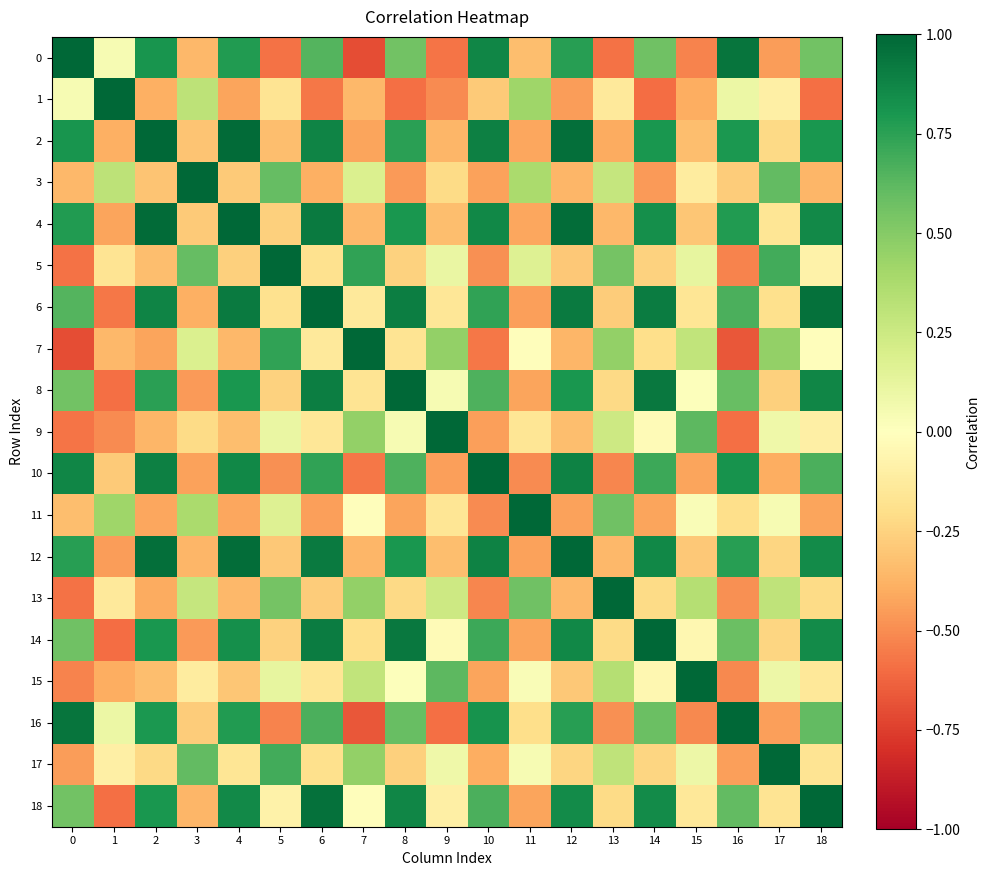

Reading left to right, what are all the values shown in this chart?

row_0: 0=1.0	1=0.0	2=0.8	3=-0.4	4=0.8	5=-0.6	6=0.6	7=-0.7	8=0.6	9=-0.6	10=0.9	11=-0.3	12=0.8	13=-0.6	14=0.6	15=-0.5	16=0.9	17=-0.5	18=0.6
row_1: 0=0.0	1=1.0	2=-0.4	3=0.3	4=-0.4	5=-0.2	6=-0.6	7=-0.4	8=-0.6	9=-0.5	10=-0.3	11=0.4	12=-0.4	13=-0.1	14=-0.6	15=-0.4	16=0.1	17=-0.1	18=-0.6
row_2: 0=0.8	1=-0.4	2=1.0	3=-0.3	4=1.0	5=-0.3	6=0.9	7=-0.4	8=0.8	9=-0.4	10=0.9	11=-0.4	12=1.0	13=-0.4	14=0.8	15=-0.3	16=0.8	17=-0.2	18=0.8
row_3: 0=-0.4	1=0.3	2=-0.3	3=1.0	4=-0.3	5=0.6	6=-0.4	7=0.2	8=-0.5	9=-0.2	10=-0.4	11=0.4	12=-0.4	13=0.3	14=-0.5	15=-0.1	16=-0.3	17=0.6	18=-0.4
row_4: 0=0.8	1=-0.4	2=1.0	3=-0.3	4=1.0	5=-0.3	6=0.9	7=-0.4	8=0.8	9=-0.3	10=0.9	11=-0.4	12=1.0	13=-0.4	14=0.8	15=-0.3	16=0.8	17=-0.2	18=0.9
row_5: 0=-0.6	1=-0.2	2=-0.3	3=0.6	4=-0.3	5=1.0	6=-0.2	7=0.7	8=-0.3	9=0.1	10=-0.5	11=0.2	12=-0.3	13=0.6	14=-0.3	15=0.1	16=-0.5	17=0.7	18=-0.1
row_6: 0=0.6	1=-0.6	2=0.9	3=-0.4	4=0.9	5=-0.2	6=1.0	7=-0.1	8=0.9	9=-0.2	10=0.7	11=-0.4	12=0.9	13=-0.3	14=0.9	15=-0.2	16=0.7	17=-0.2	18=1.0
row_7: 0=-0.7	1=-0.4	2=-0.4	3=0.2	4=-0.4	5=0.7	6=-0.1	7=1.0	8=-0.2	9=0.5	10=-0.6	11=-0.0	12=-0.4	13=0.5	14=-0.2	15=0.3	16=-0.7	17=0.5	18=-0.0
row_8: 0=0.6	1=-0.6	2=0.8	3=-0.5	4=0.8	5=-0.3	6=0.9	7=-0.2	8=1.0	9=0.0	10=0.7	11=-0.4	12=0.8	13=-0.2	14=0.9	15=0.0	16=0.6	17=-0.3	18=0.9
row_9: 0=-0.6	1=-0.5	2=-0.4	3=-0.2	4=-0.3	5=0.1	6=-0.2	7=0.5	8=0.0	9=1.0	10=-0.4	11=-0.2	12=-0.3	13=0.2	14=-0.0	15=0.6	16=-0.6	17=0.1	18=-0.1
row_10: 0=0.9	1=-0.3	2=0.9	3=-0.4	4=0.9	5=-0.5	6=0.7	7=-0.6	8=0.7	9=-0.4	10=1.0	11=-0.5	12=0.9	13=-0.5	14=0.7	15=-0.4	16=0.8	17=-0.4	18=0.7
row_11: 0=-0.3	1=0.4	2=-0.4	3=0.4	4=-0.4	5=0.2	6=-0.4	7=-0.0	8=-0.4	9=-0.2	10=-0.5	11=1.0	12=-0.4	13=0.6	14=-0.4	15=0.0	16=-0.2	17=0.0	18=-0.4
row_12: 0=0.8	1=-0.4	2=1.0	3=-0.4	4=1.0	5=-0.3	6=0.9	7=-0.4	8=0.8	9=-0.3	10=0.9	11=-0.4	12=1.0	13=-0.4	14=0.9	15=-0.3	16=0.8	17=-0.2	18=0.8
row_13: 0=-0.6	1=-0.1	2=-0.4	3=0.3	4=-0.4	5=0.6	6=-0.3	7=0.5	8=-0.2	9=0.2	10=-0.5	11=0.6	12=-0.4	13=1.0	14=-0.2	15=0.3	16=-0.5	17=0.3	18=-0.2
row_14: 0=0.6	1=-0.6	2=0.8	3=-0.5	4=0.8	5=-0.3	6=0.9	7=-0.2	8=0.9	9=-0.0	10=0.7	11=-0.4	12=0.9	13=-0.2	14=1.0	15=-0.1	16=0.6	17=-0.2	18=0.9
row_15: 0=-0.5	1=-0.4	2=-0.3	3=-0.1	4=-0.3	5=0.1	6=-0.2	7=0.3	8=0.0	9=0.6	10=-0.4	11=0.0	12=-0.3	13=0.3	14=-0.1	15=1.0	16=-0.5	17=0.1	18=-0.1
row_16: 0=0.9	1=0.1	2=0.8	3=-0.3	4=0.8	5=-0.5	6=0.7	7=-0.7	8=0.6	9=-0.6	10=0.8	11=-0.2	12=0.8	13=-0.5	14=0.6	15=-0.5	16=1.0	17=-0.4	18=0.6
row_17: 0=-0.5	1=-0.1	2=-0.2	3=0.6	4=-0.2	5=0.7	6=-0.2	7=0.5	8=-0.3	9=0.1	10=-0.4	11=0.0	12=-0.2	13=0.3	14=-0.2	15=0.1	16=-0.4	17=1.0	18=-0.2
row_18: 0=0.6	1=-0.6	2=0.8	3=-0.4	4=0.9	5=-0.1	6=1.0	7=-0.0	8=0.9	9=-0.1	10=0.7	11=-0.4	12=0.8	13=-0.2	14=0.9	15=-0.1	16=0.6	17=-0.2	18=1.0